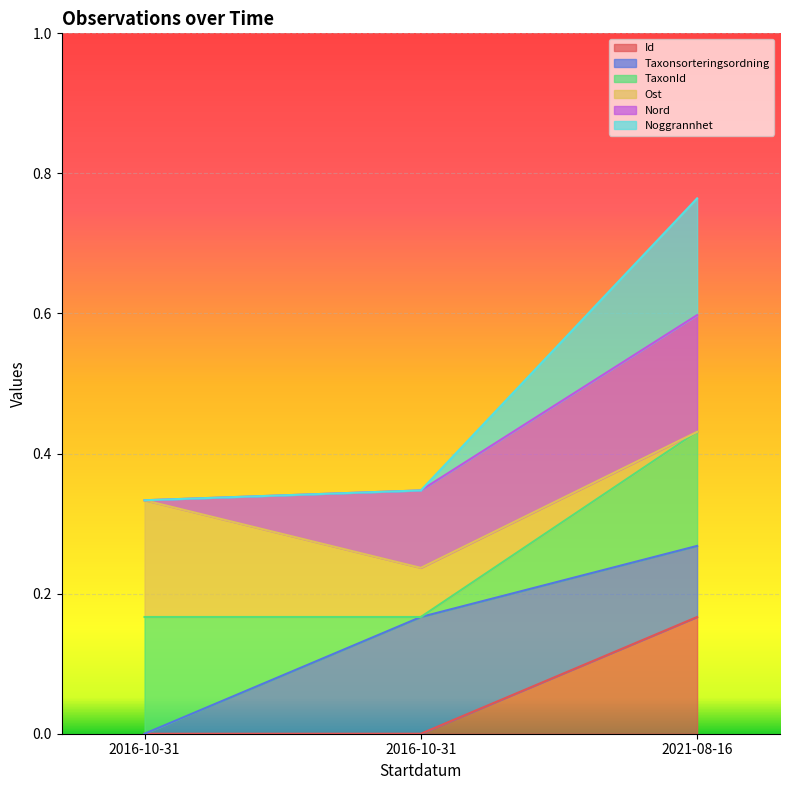

What are all the series names shown in the legend?

Id, Taxonsorteringsordning, TaxonId, Ost, Nord, Noggrannhet